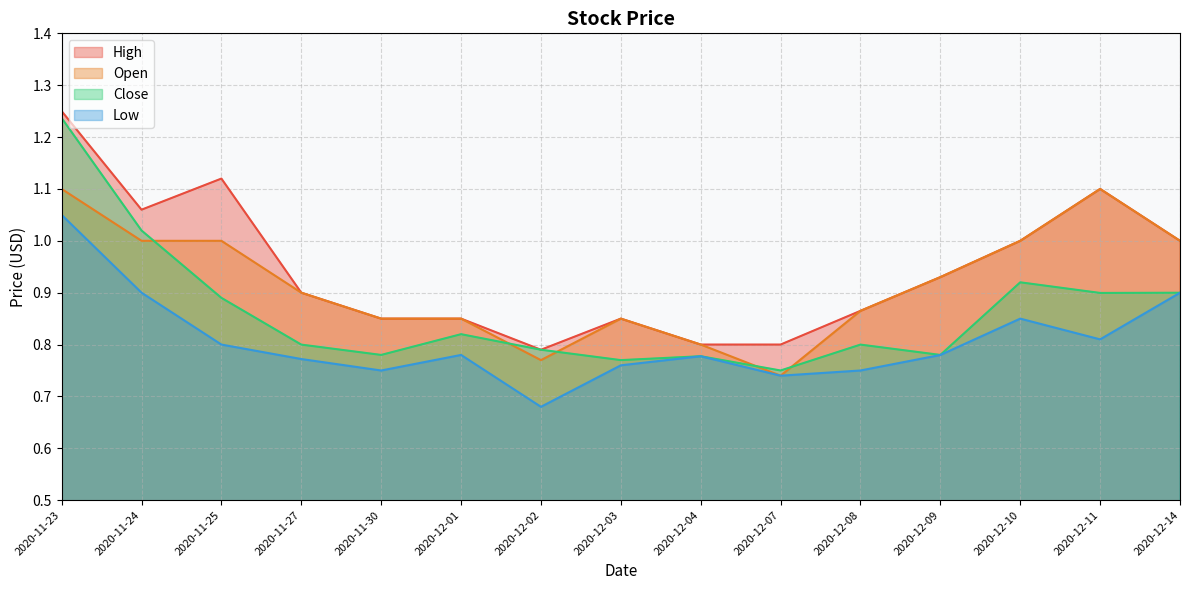

Is it true that Open equals 1.0 at 2020-12-14?

True